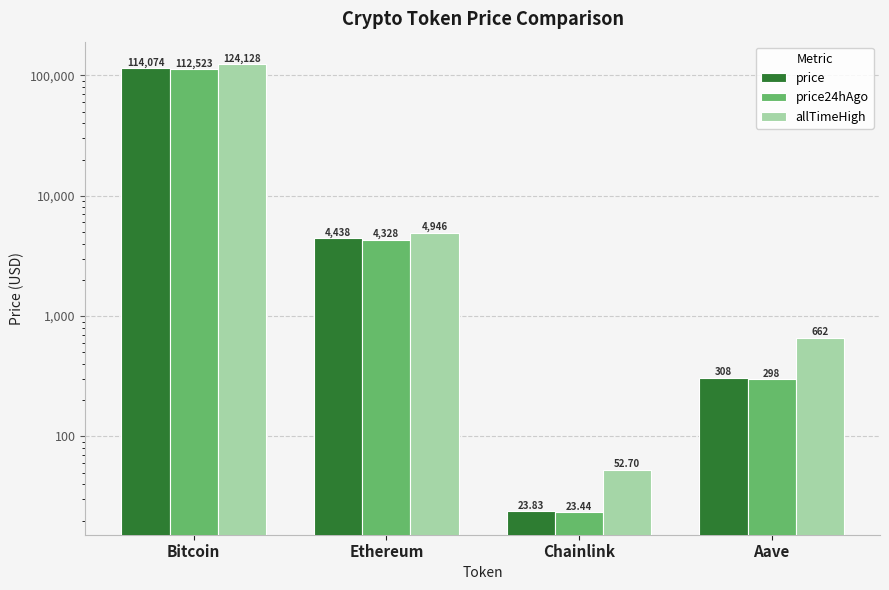

Where does the price24hAgo series first go above 4327?

Bitcoin